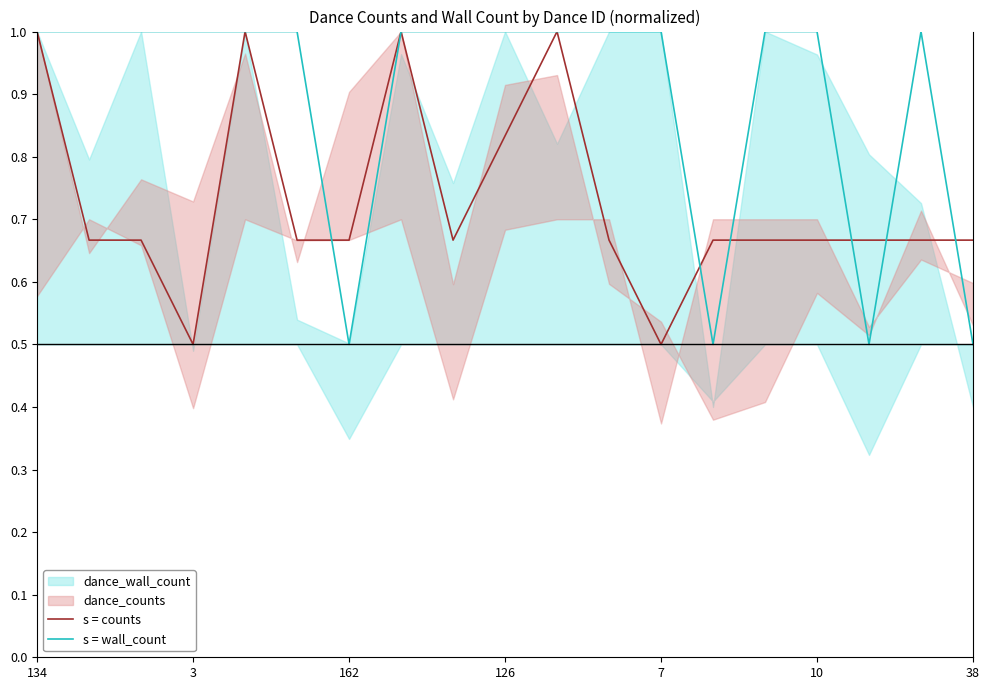

The s = wall_count series shows 1.0 at 126. True or false?

True